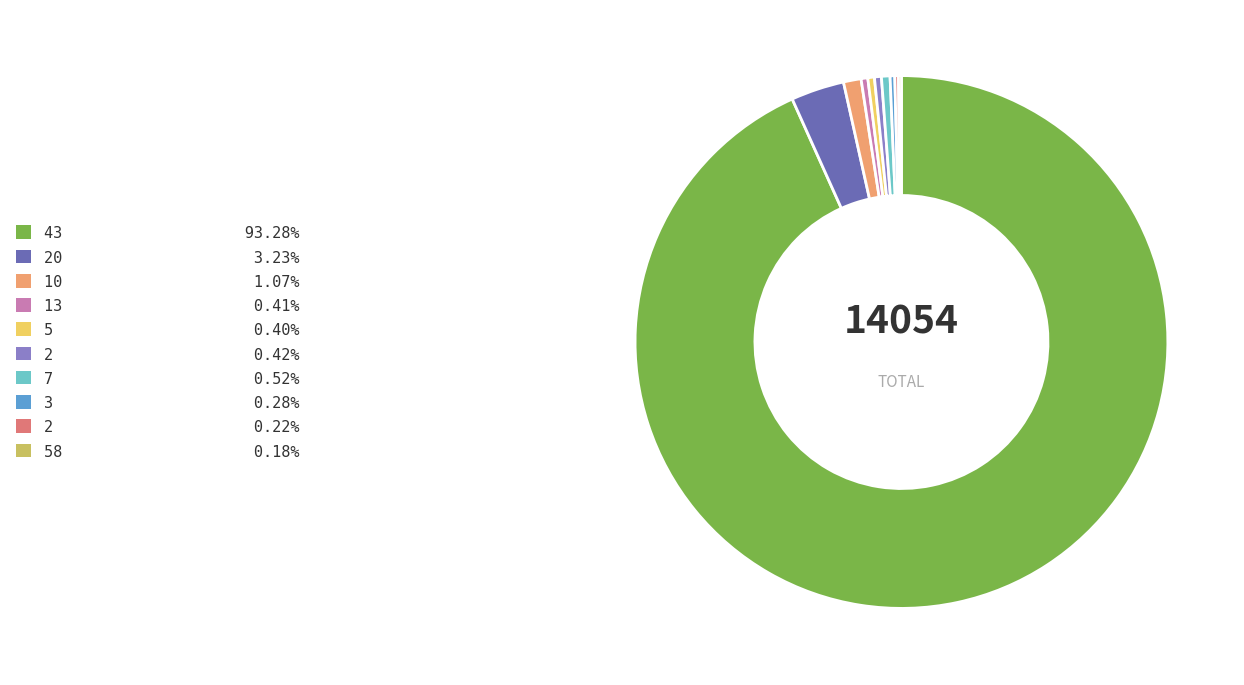

Is there any slice that represents more than half of the pie?

Yes